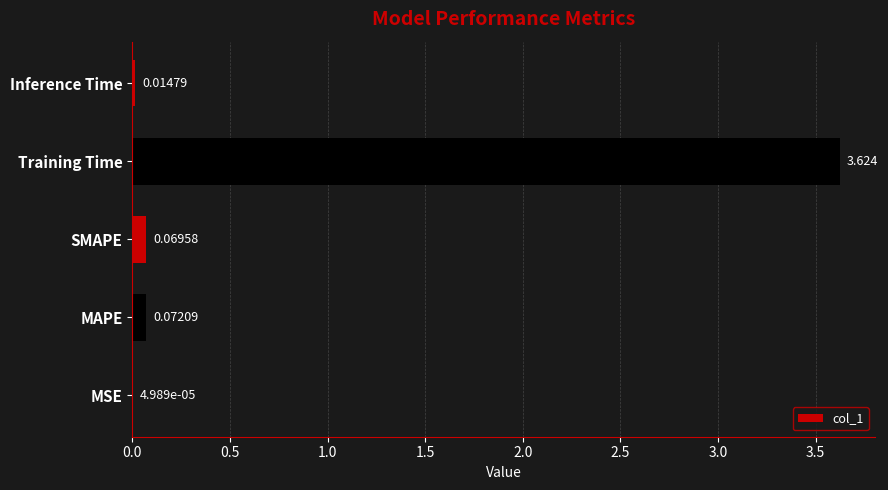

At which label is the value closest to 1?

MAPE